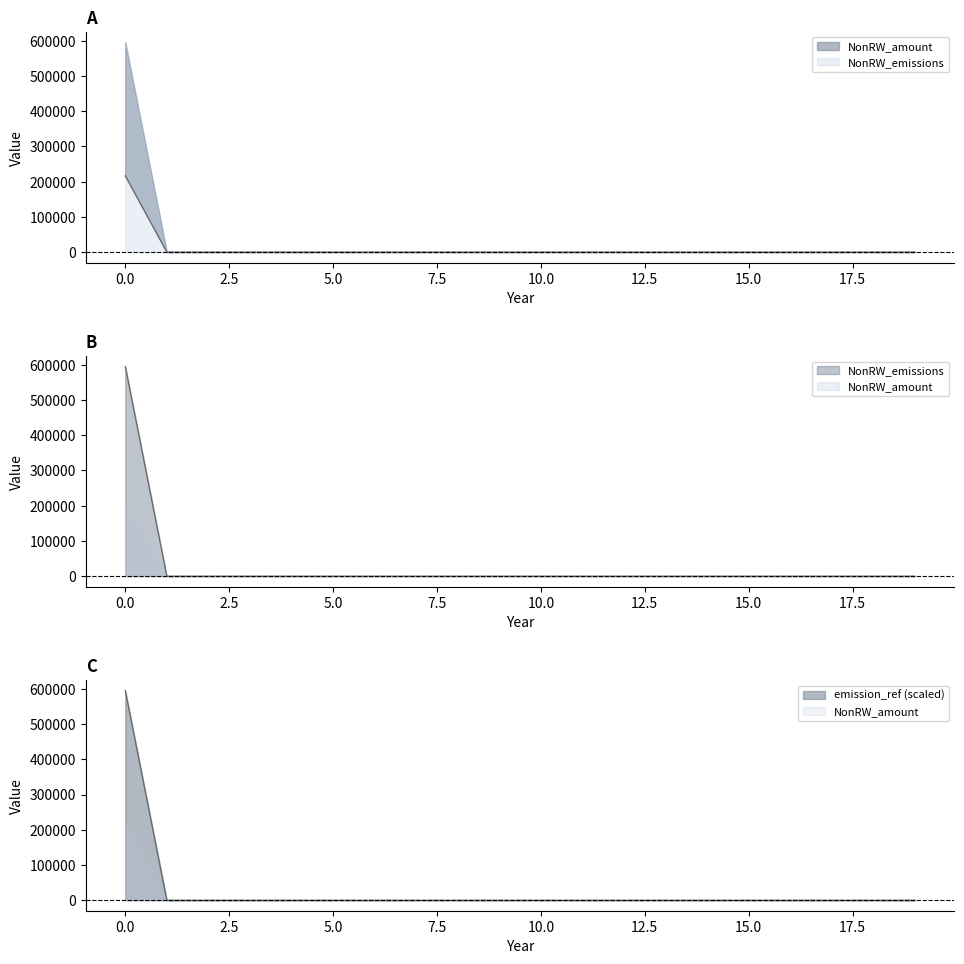

Reading left to right, what are all the values shown in this chart?

NonRW_amount: 216424.7	0.0	0.0	0.0	0.0	0.0	0.0	0.0	0.0	0.0	0.0	0.0	0.0	0.0	0.0	0.0	0.0	0.0	0.0	0.0
NonRW_emissions: 595168.0	0.0	0.0	0.0	0.0	0.0	0.0	0.0	0.0	0.0	0.0	0.0	0.0	0.0	0.0	0.0	0.0	0.0	0.0	0.0
emission_ref: 595168.0	0.0	0.0	0.0	0.0	0.0	0.0	0.0	0.0	0.0	0.0	0.0	0.0	0.0	0.0	0.0	0.0	0.0	0.0	0.0